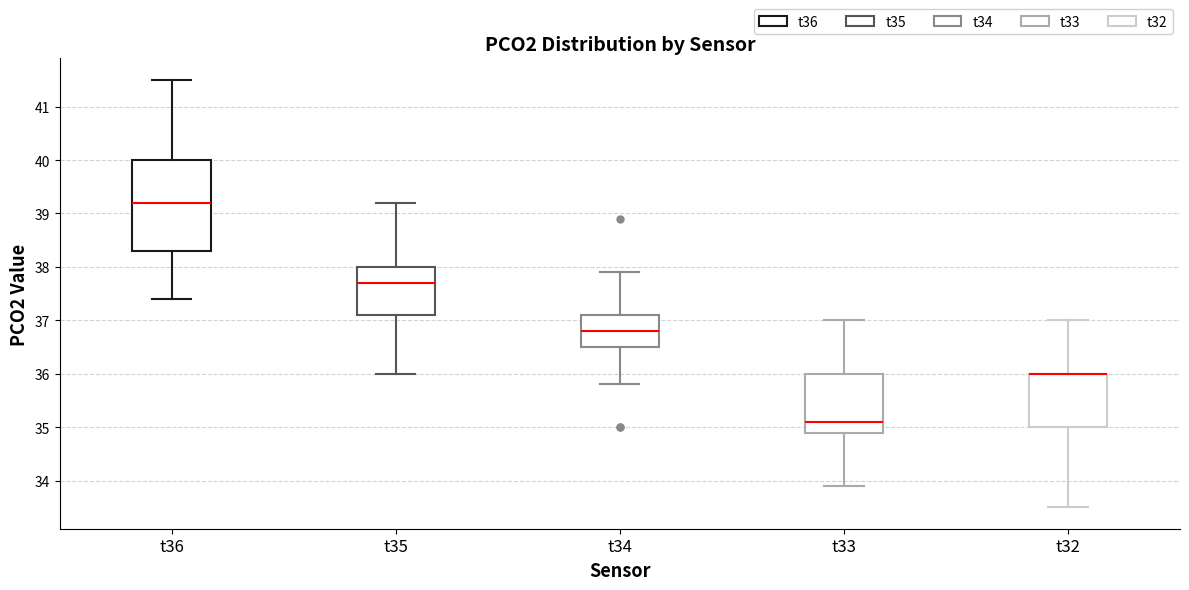

Which box is the tallest, from its lower edge to its upper edge?

t36